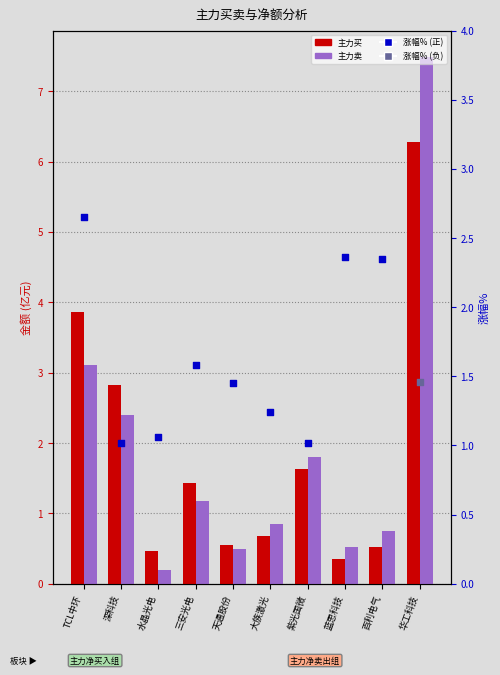

Which series reaches the minimum Y coordinate?

主力卖